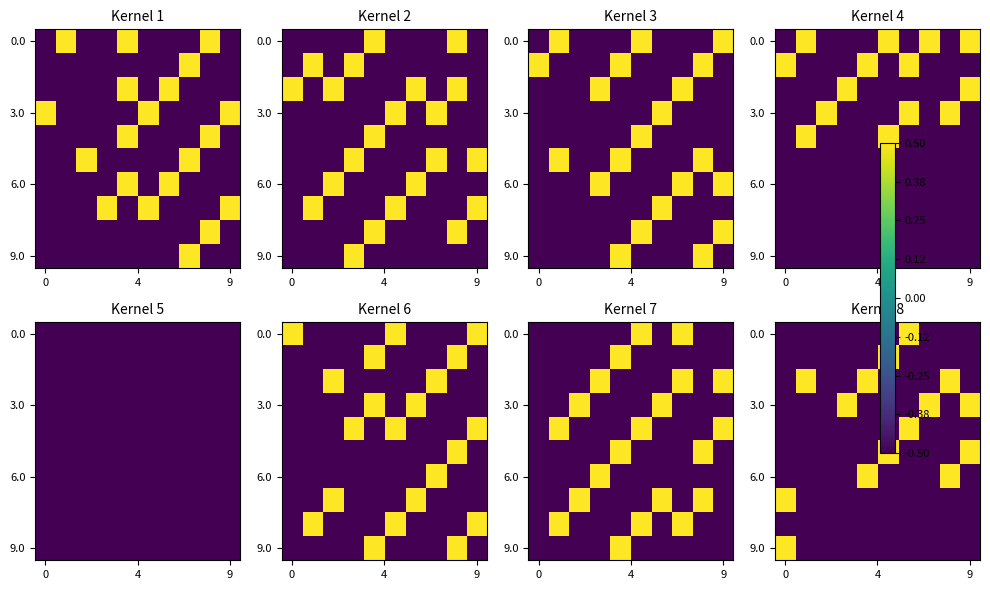

How many positive values does the row_9 series have?

1